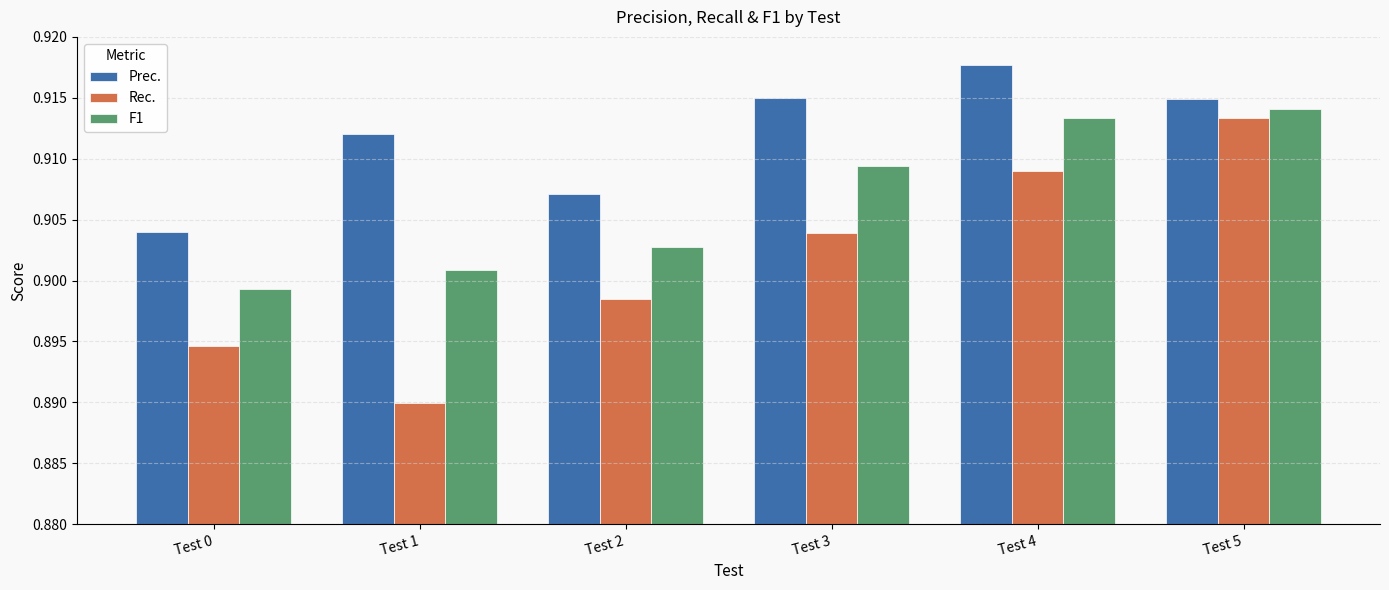

Where is Rec. nearest to the value 0?

Test 1